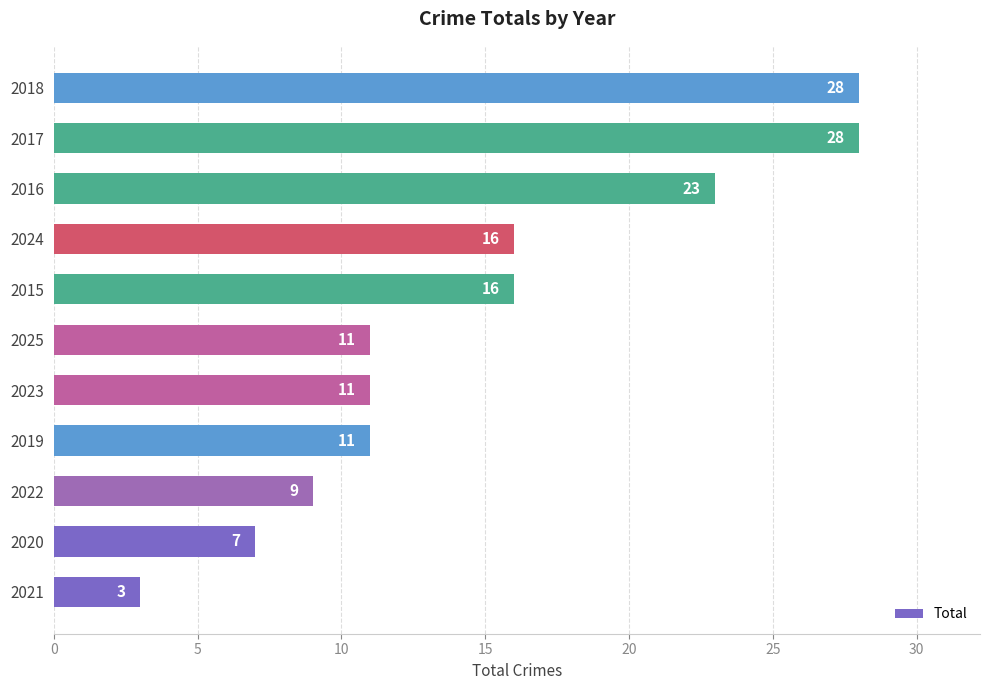

What is the change in value from 2025 to 2016?

+12